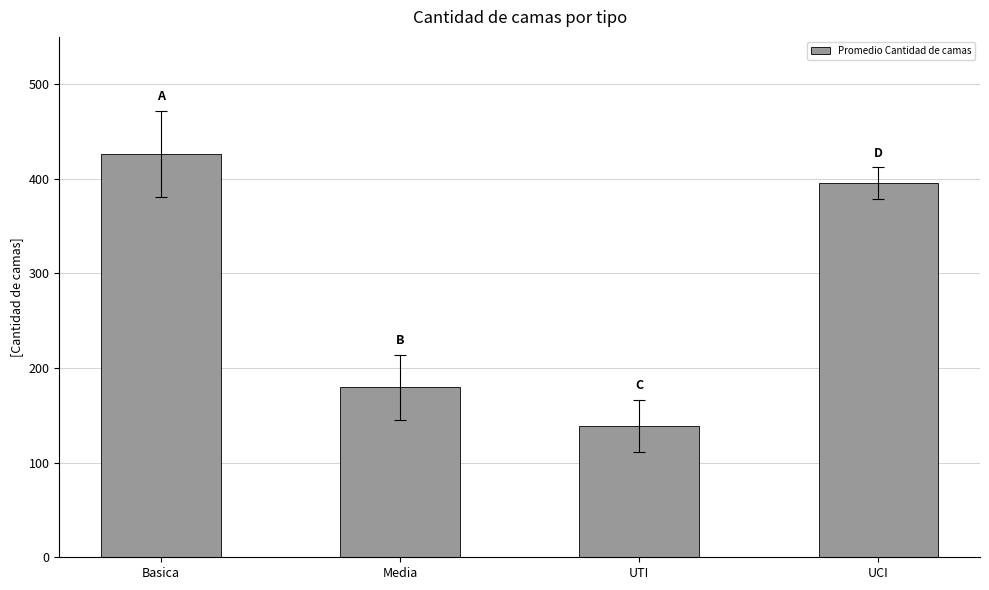

What is the minimum value shown in the chart?

139.0